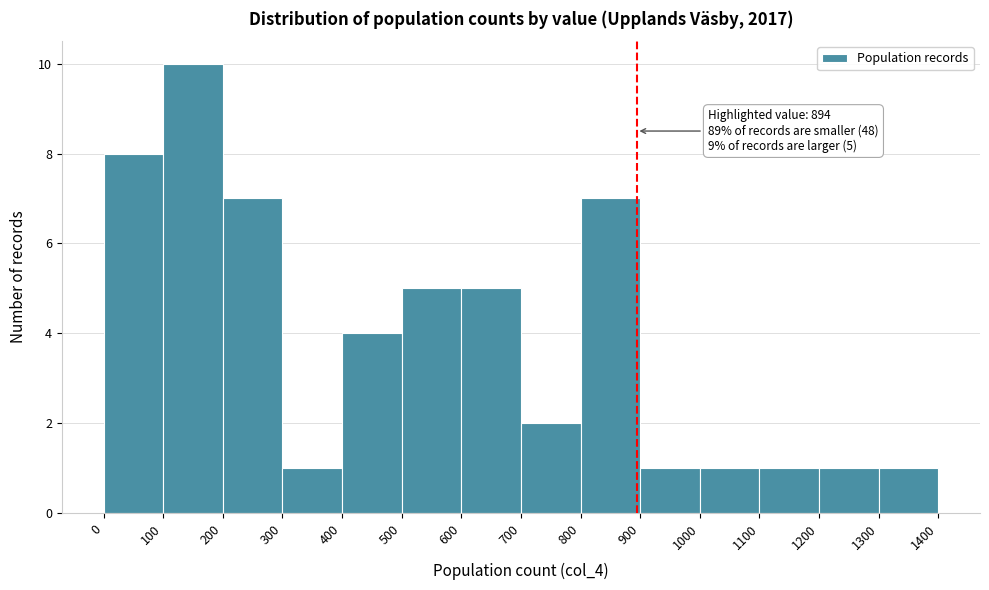

Over which range of the x-axis is the bar tallest?

100 to 200